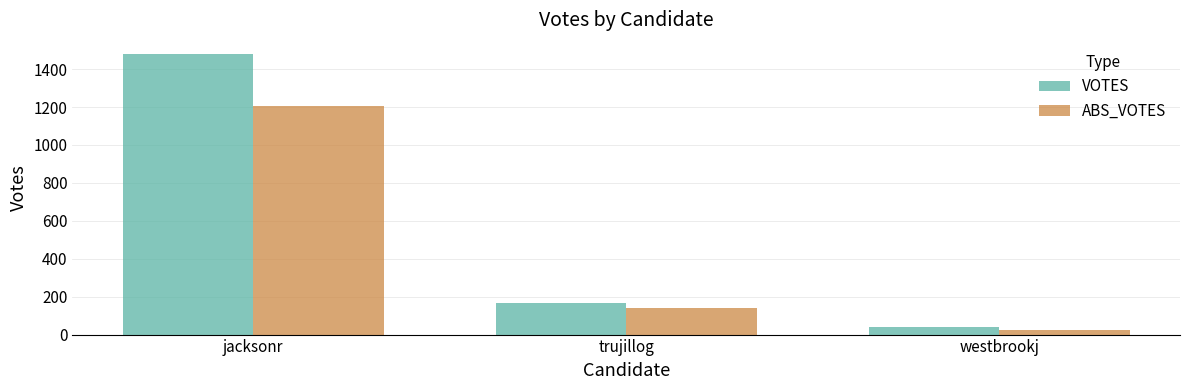

At which label does ABS_VOTES reach its minimum?

westbrookj